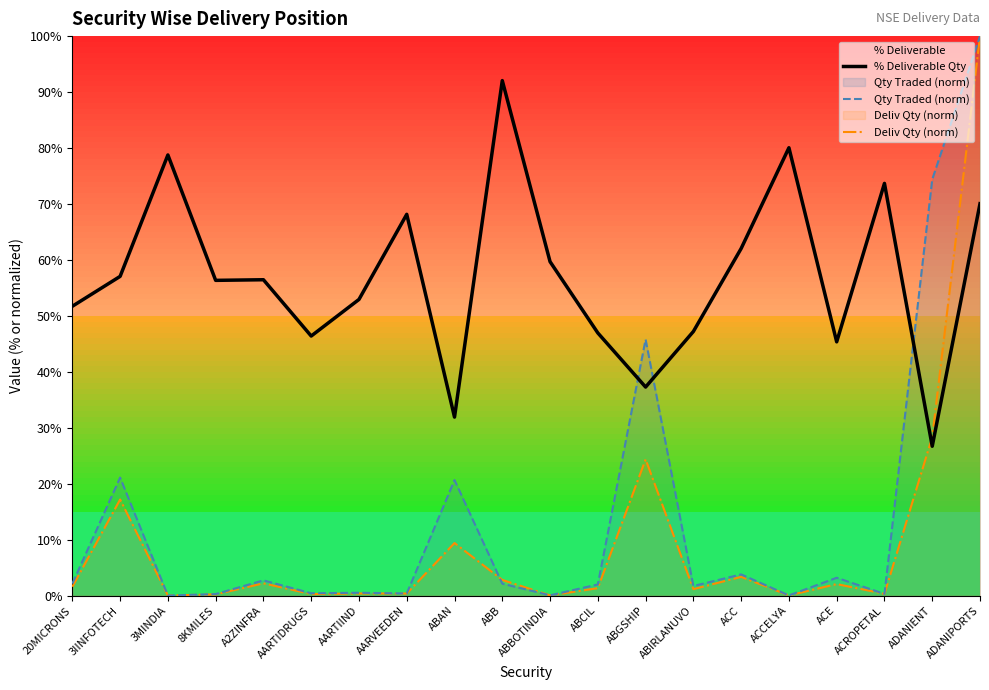

What is the label of the 13th point from the left?

ABGSHIP